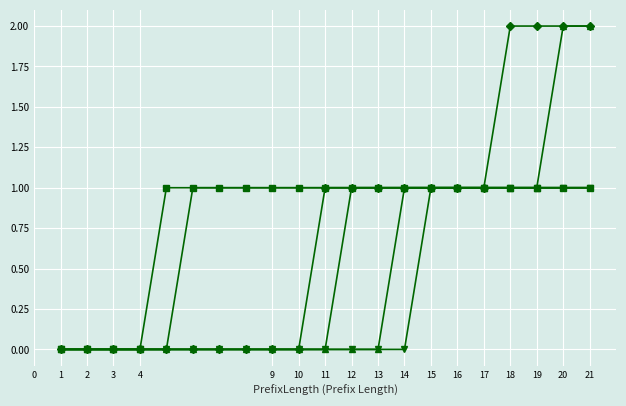

Count the number of categories in the chart.

21